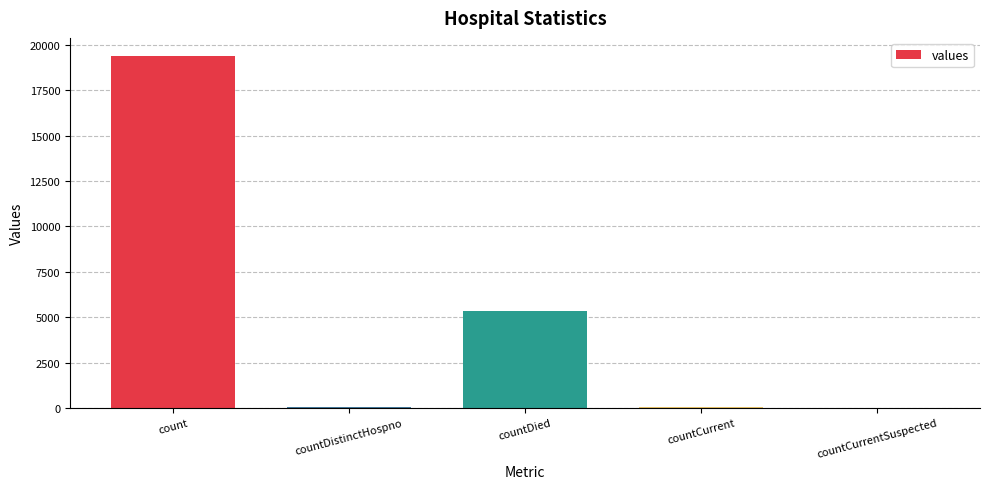

The chart shows a value of 5357 at countDied. True or false?

True